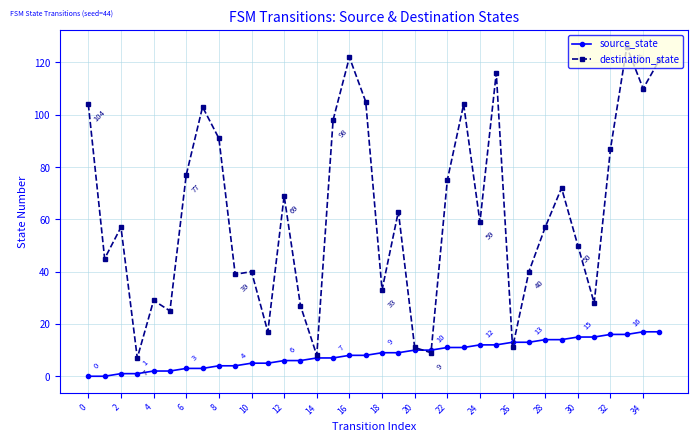

How many series are shown in this chart?

2